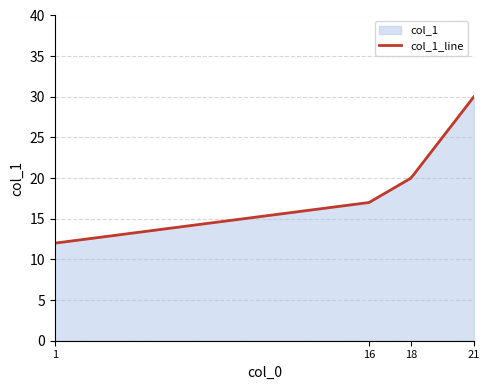

What is the change in value from 1 to 21?

+18.0